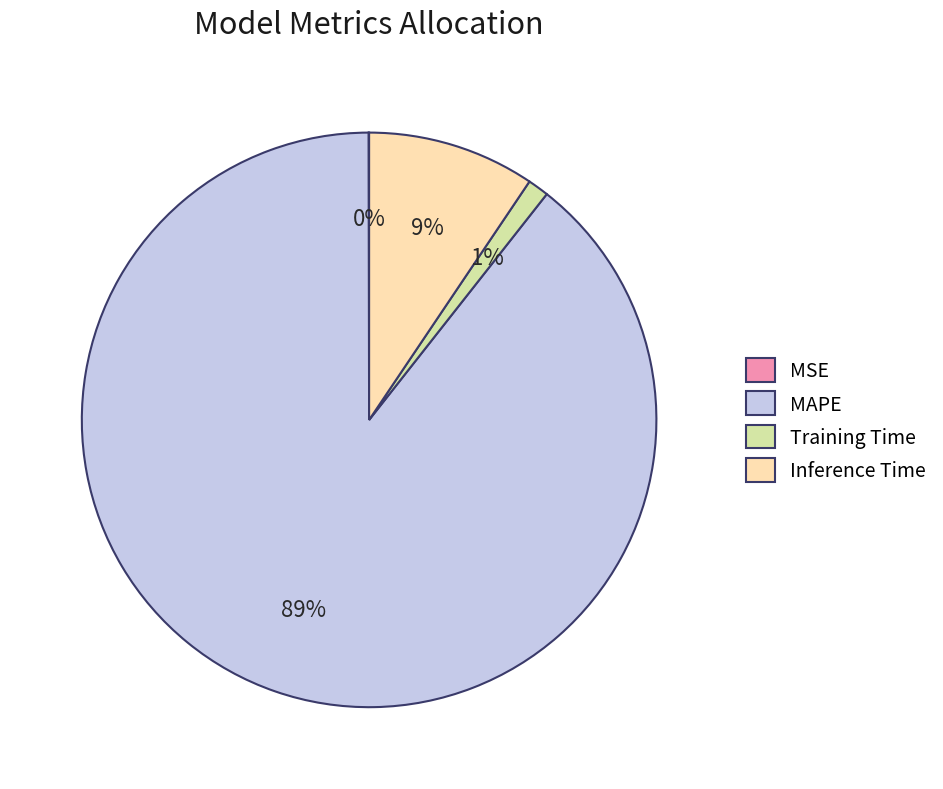

Is it true that MAPE is 89% of the pie?

True